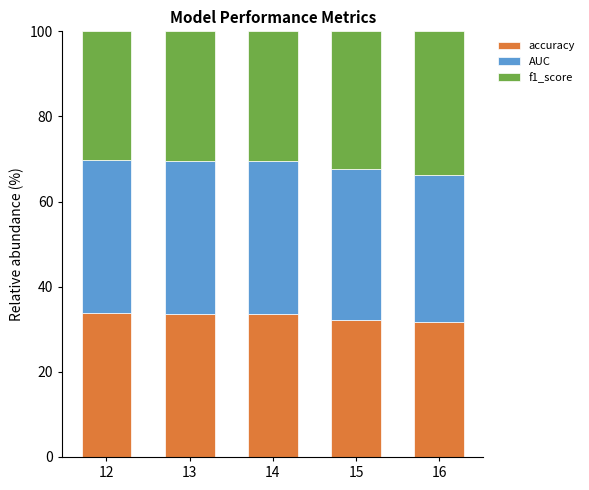

What is the highest value of the accuracy series?

33.9